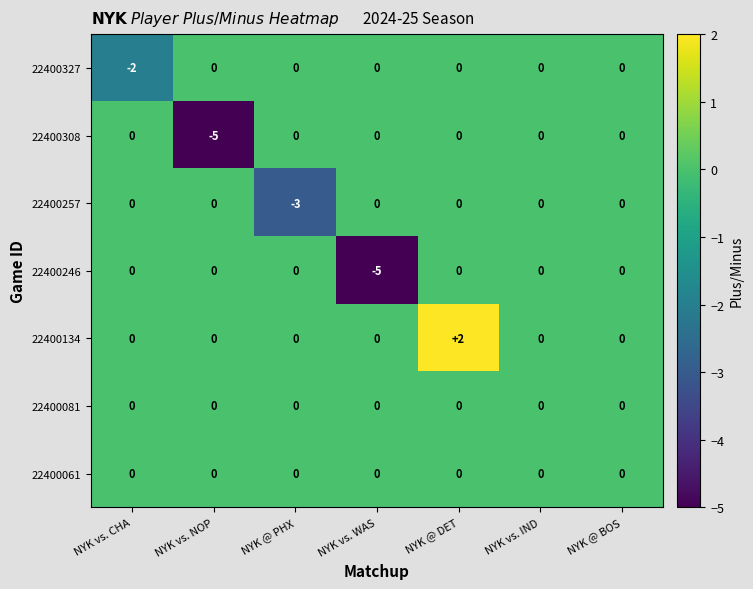

What is the difference between the highest and lowest values at NYK vs. CHA?

2